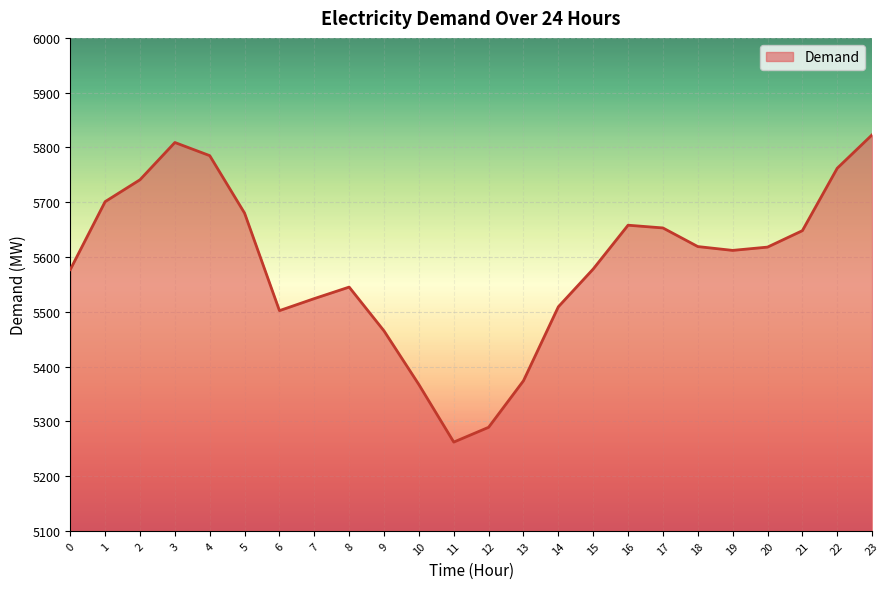

Which label corresponds to the largest value in the chart?

23